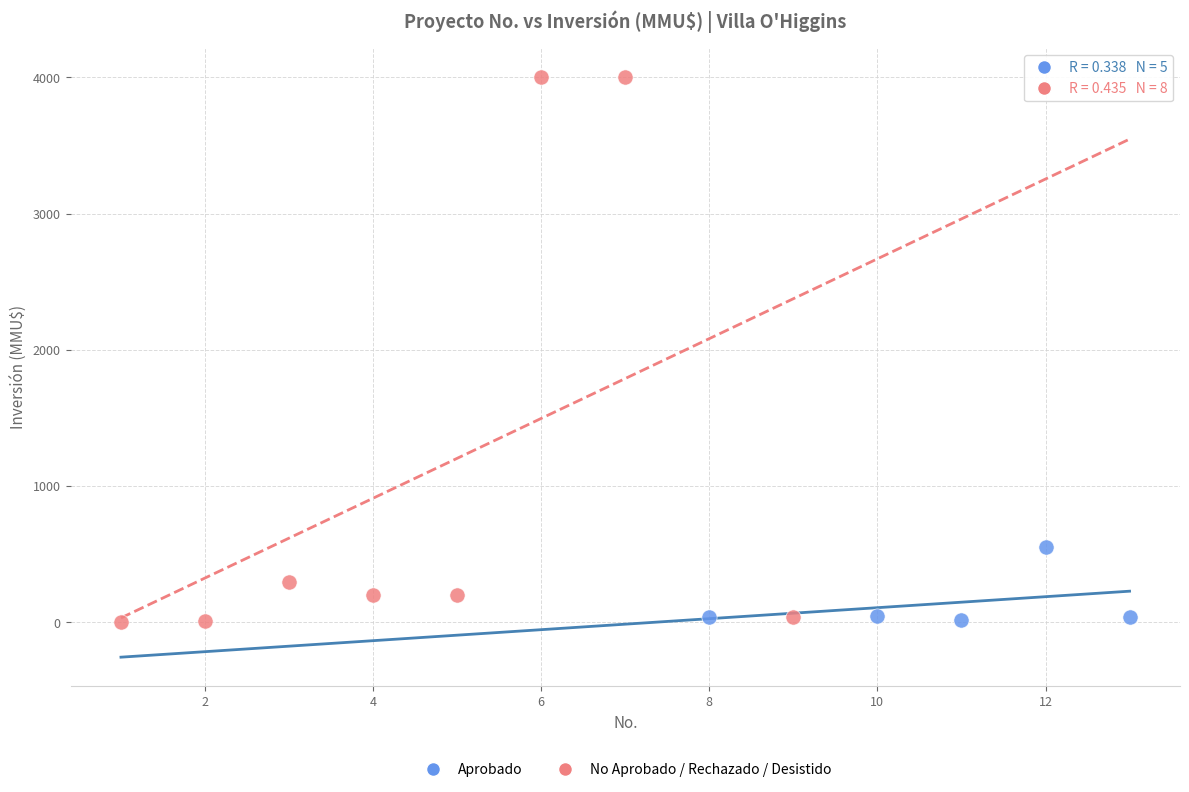

Which series contains the highest Y value?

No Aprobado / Rechazado / Desistido